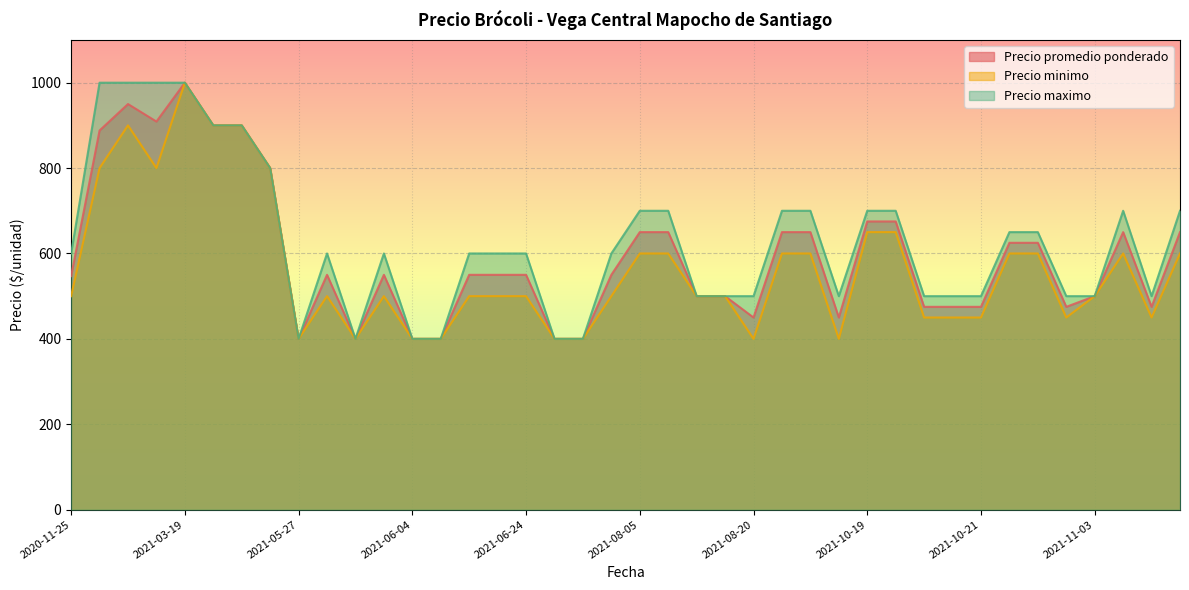

At which category is the sum across all series the highest?

2021-03-19